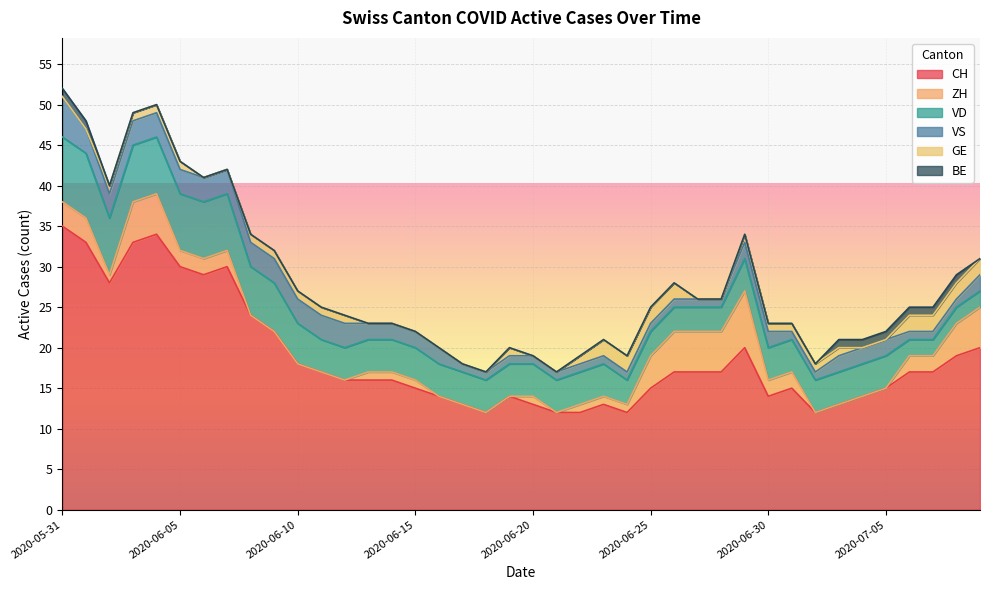

Reading left to right, what are all the values shown in this chart?

CH: 35	33	28	33	34	30	29	30	24	22	18	17	16	16	16	15	14	13	12	14	13	12	12	13	12	15	17	17	17	20	14	15	12	13	14	15	17	17	19	20
ZH: 3	3	1	5	5	2	2	2	0	0	0	0	0	1	1	1	0	0	0	0	1	0	1	1	1	4	5	5	5	7	2	2	0	0	0	0	2	2	4	5
VD: 8	8	7	7	7	7	7	7	6	6	5	4	4	4	4	4	4	4	4	4	4	4	4	4	3	3	3	3	3	4	4	4	4	4	4	4	2	2	2	2
VS: 5	3	3	3	3	3	3	3	3	3	3	3	3	2	2	2	2	1	1	1	1	1	1	1	1	1	1	1	1	2	2	1	1	2	2	2	1	1	1	2
GE: 0	0	1	1	1	1	0	0	1	1	1	1	1	0	0	0	0	0	0	1	0	0	1	2	2	2	2	0	0	1	1	1	1	1	0	0	2	2	2	2
BE: 1	1	0	0	0	0	0	0	0	0	0	0	0	0	0	0	0	0	0	0	0	0	0	0	0	0	0	0	0	0	0	0	0	1	1	1	1	1	1	0